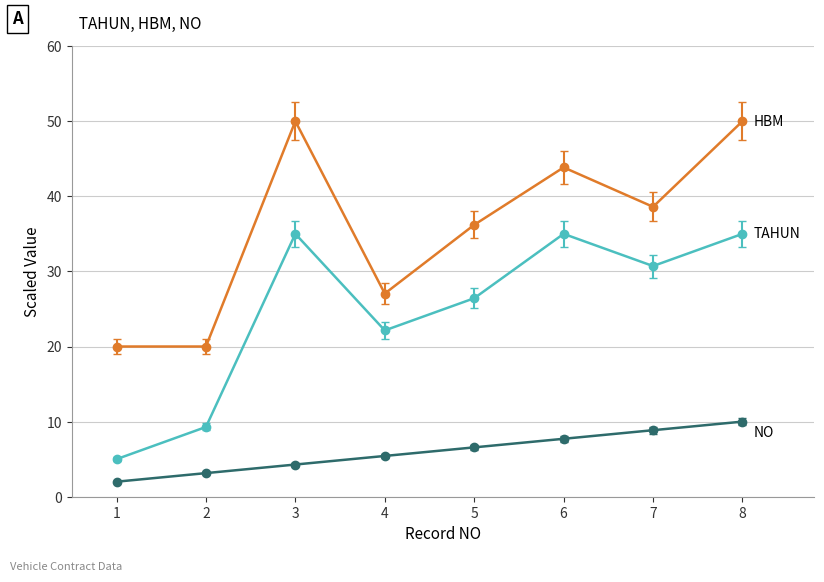

What is the smallest value displayed?

2.0